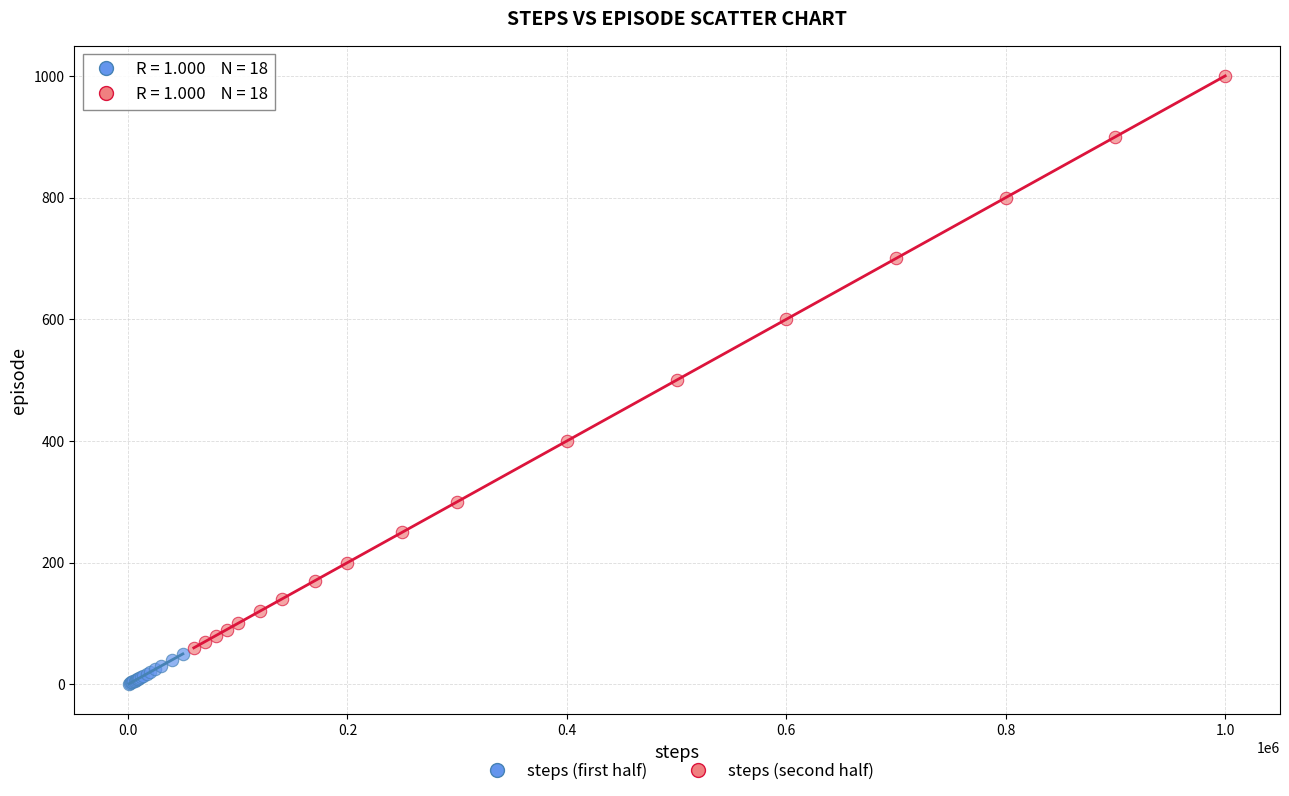

Which series reaches the minimum Y coordinate?

steps (first half)